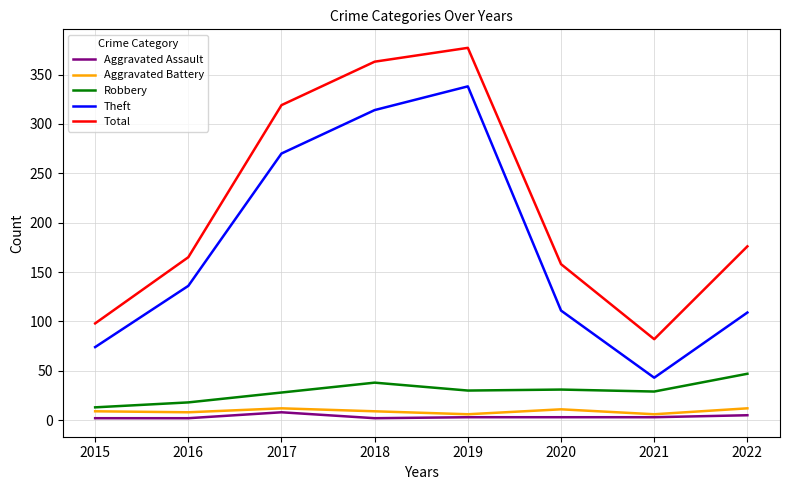

What is the maximum value for Total?

377